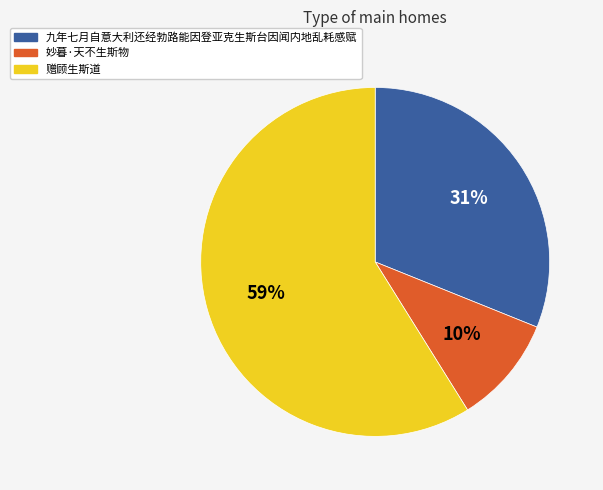

Does 妙暮·天不生斯物 represent more than half of the total?

No